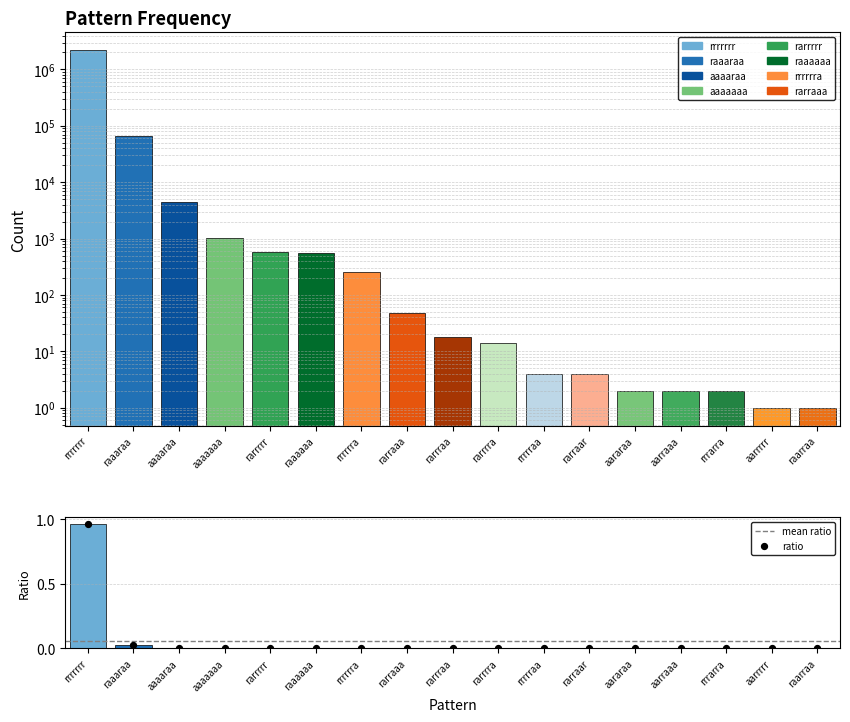

Which series has the largest Y range (max minus min)?

ratio